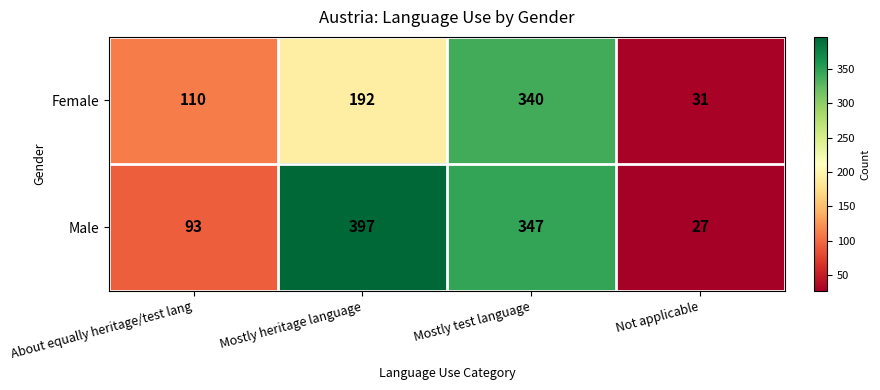

Which label corresponds to the smallest value in the chart?

Not applicable